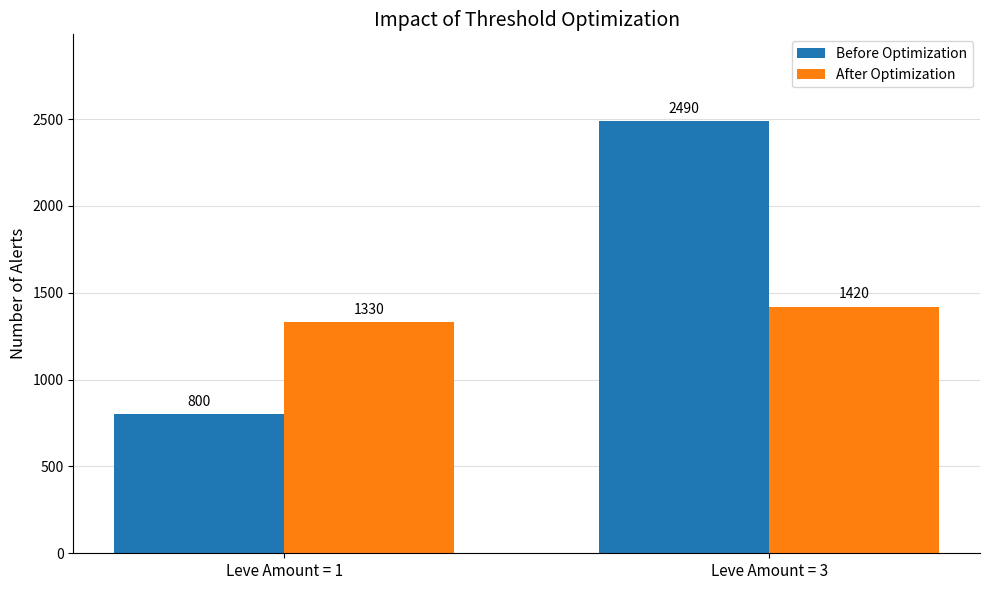

Is the value of Before Optimization at Leve Amount = 3 greater than the value of After Optimization at Leve Amount = 3?

Yes